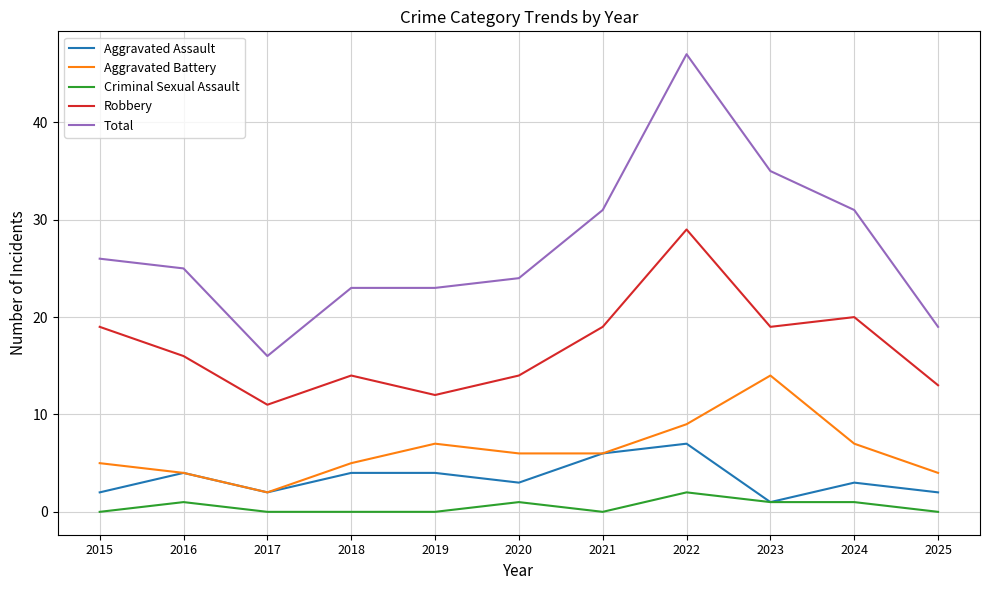

What are all the series names shown in the legend?

Aggravated Assault, Aggravated Battery, Criminal Sexual Assault, Robbery, Total